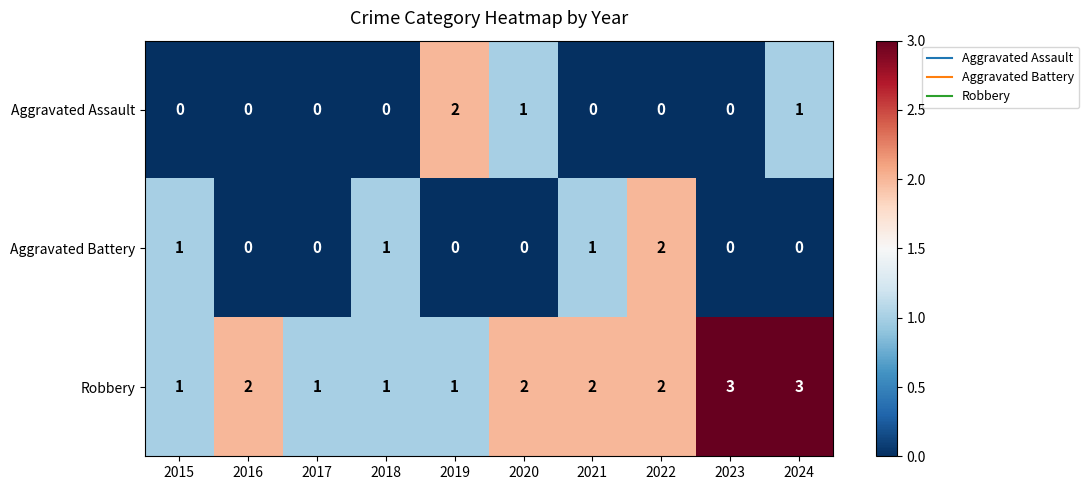

What is the sum of all Aggravated Battery values?

5